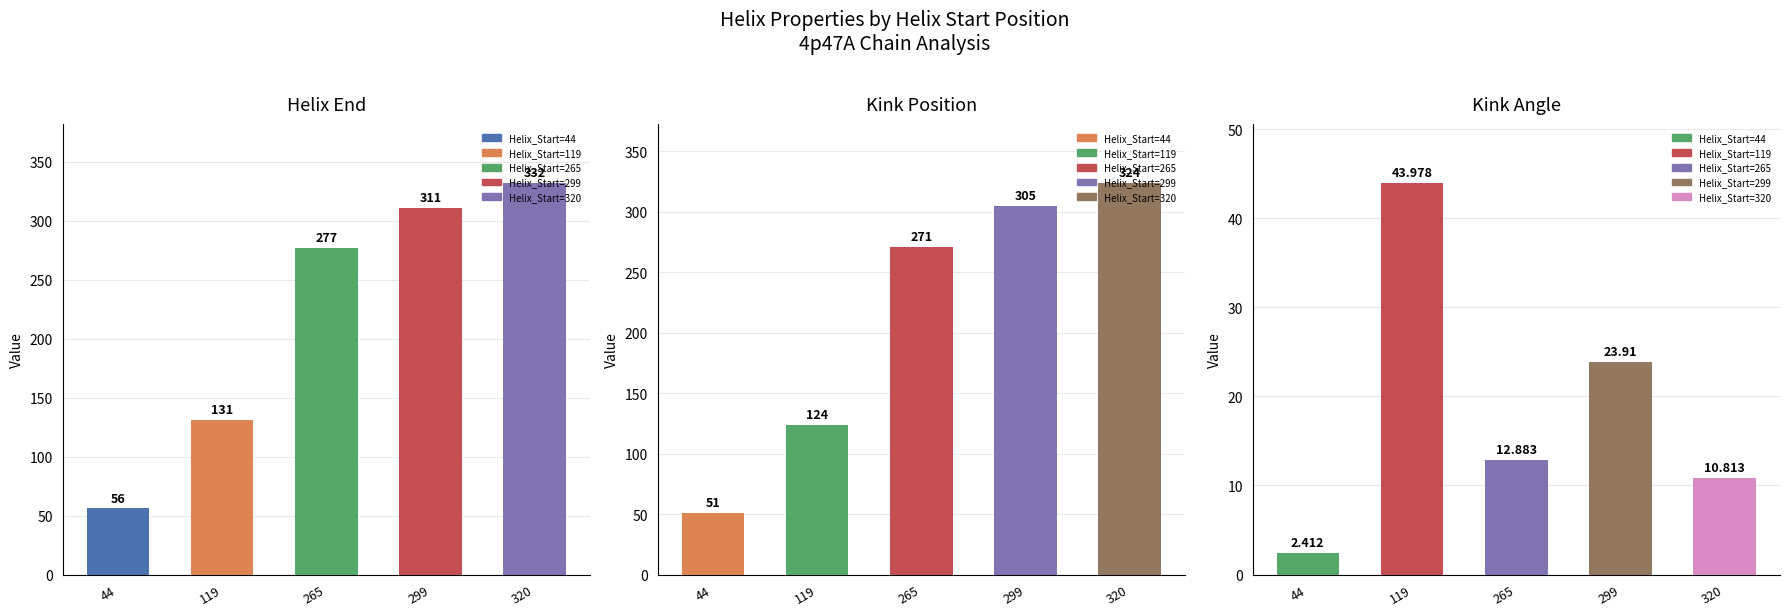

What is the total value across all series at 299?

639.9